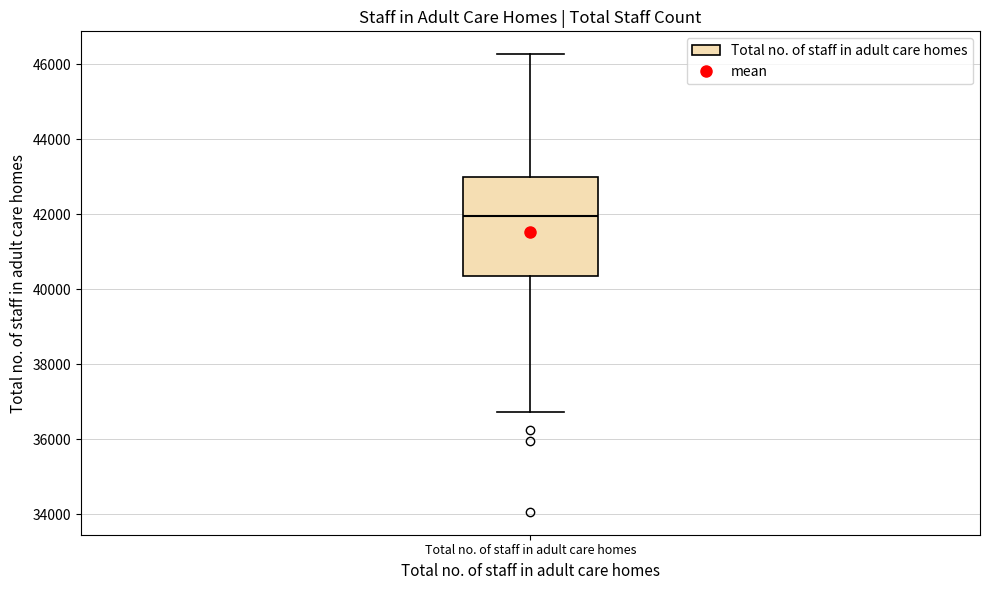

Read this box plot against the y-axis: the position of the median line, the range covered by the box, and the ends of both whiskers. The values are not printed on the chart, so give them approximately, as read against the axis.

median 42000, box 40400 to 43000, whiskers 36800 to 46200